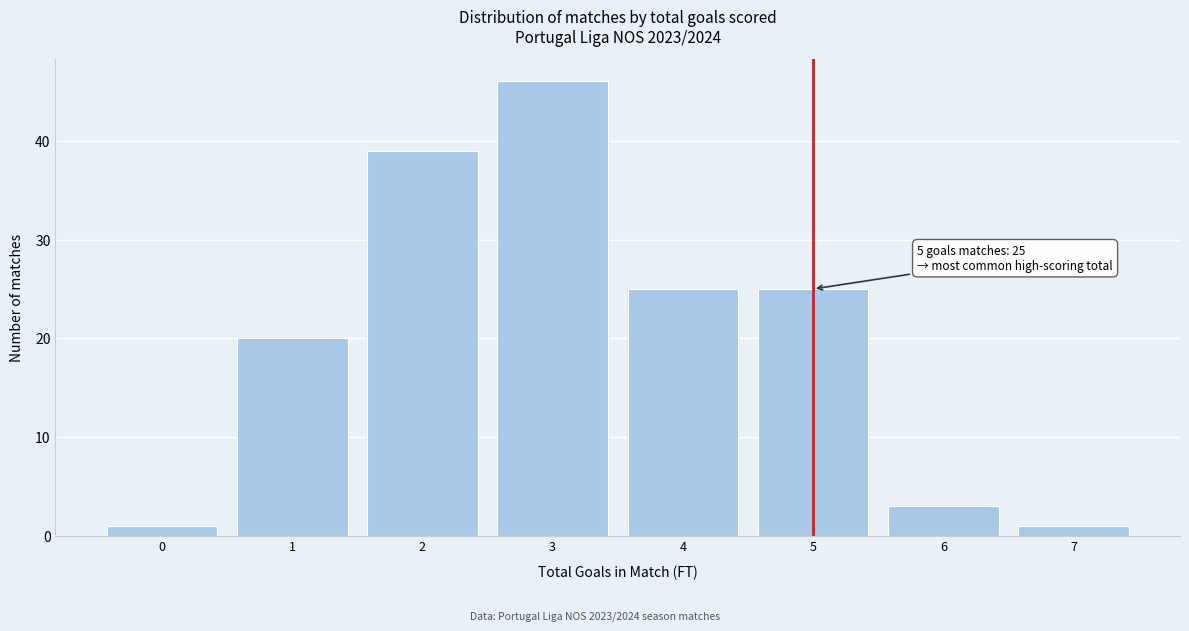

Reading left to right, transcribe all the data shown in this chart.

0=1	1=20	2=39	3=46	4=25	5=25	6=3	7=1